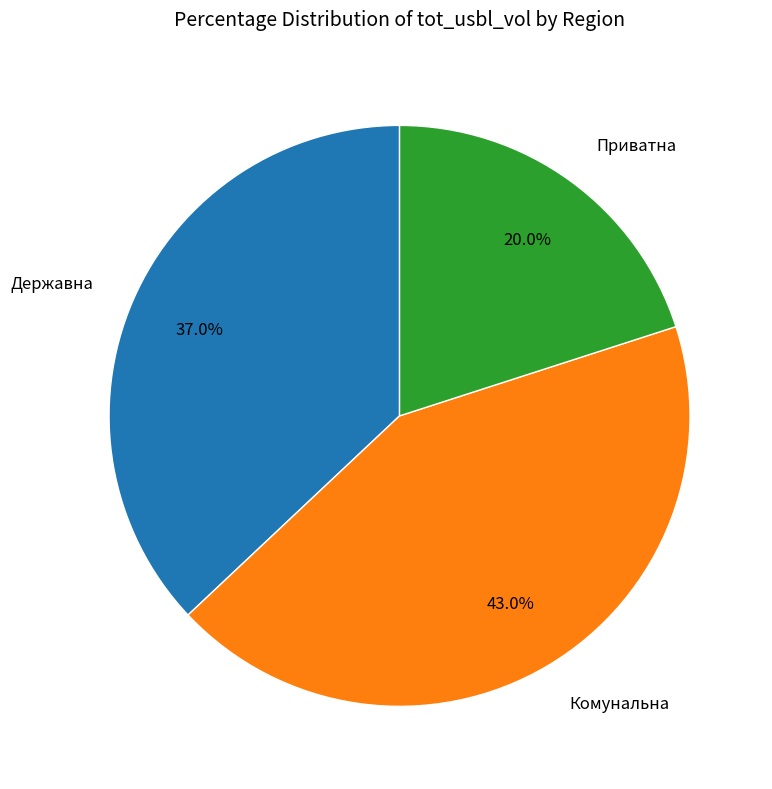

Combined, what portion of the pie is Державна and Комунальна?

80.0%